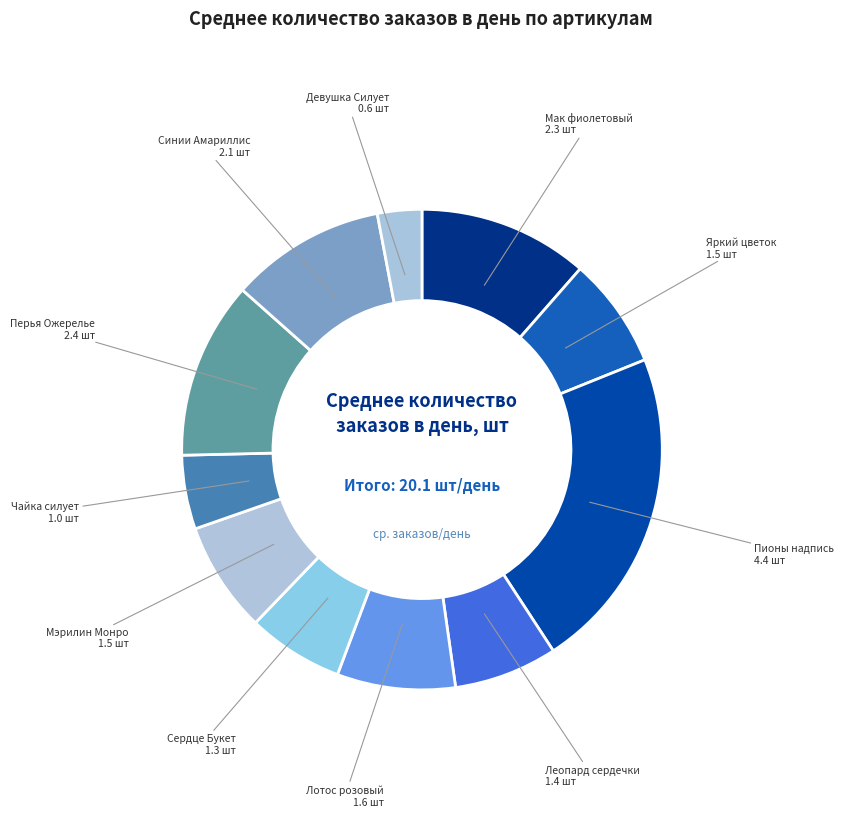

Count the number of slices in the pie.

11